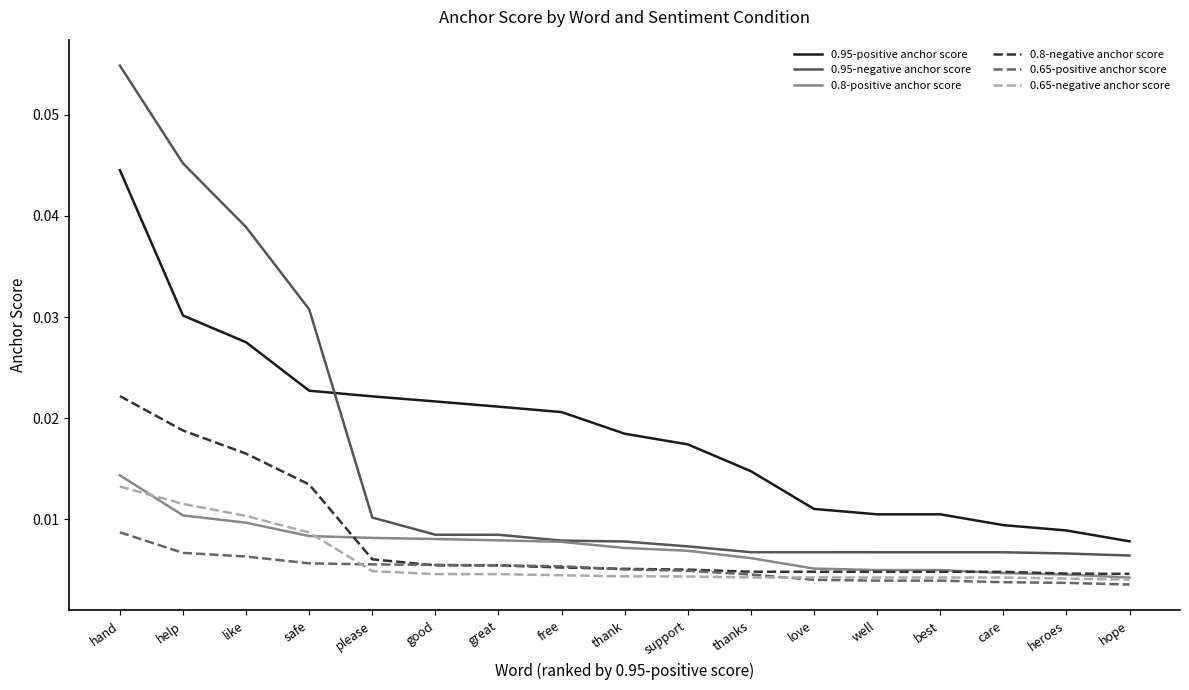

At which category does the chart reach its peak across all series?

hand